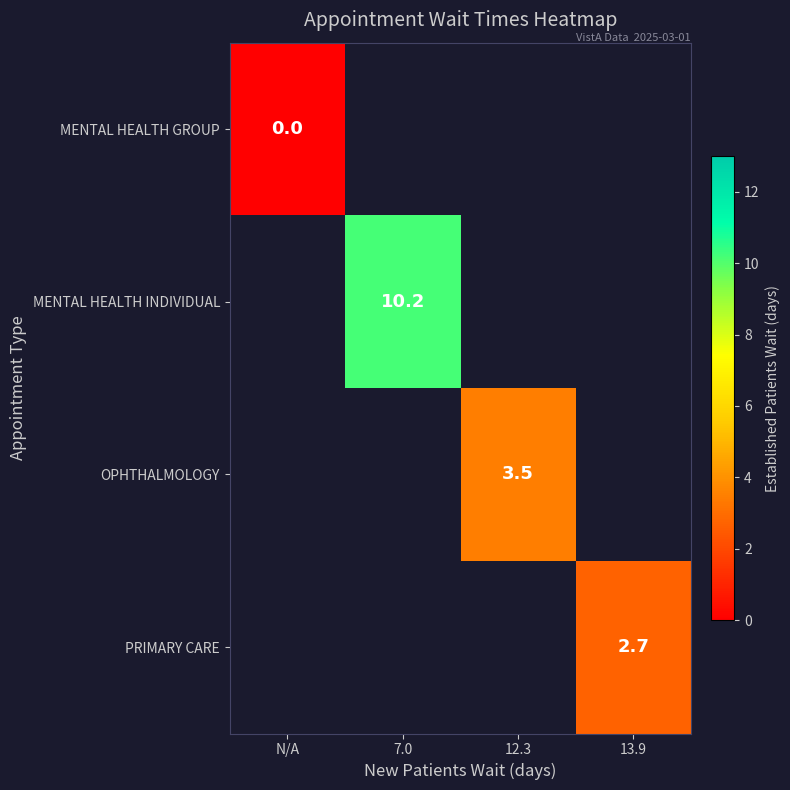

Is the value of PRIMARY CARE at 12.3 greater than the value of OPHTHALMOLOGY at 7.0?

No